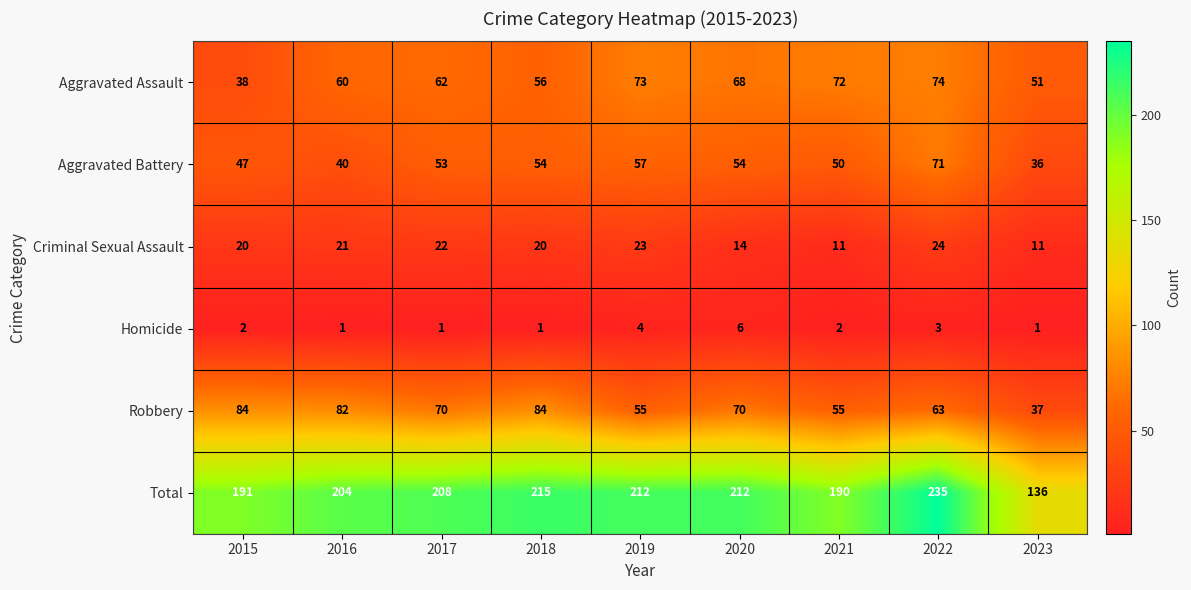

Is it true that Robbery equals 44 at 2018?

False